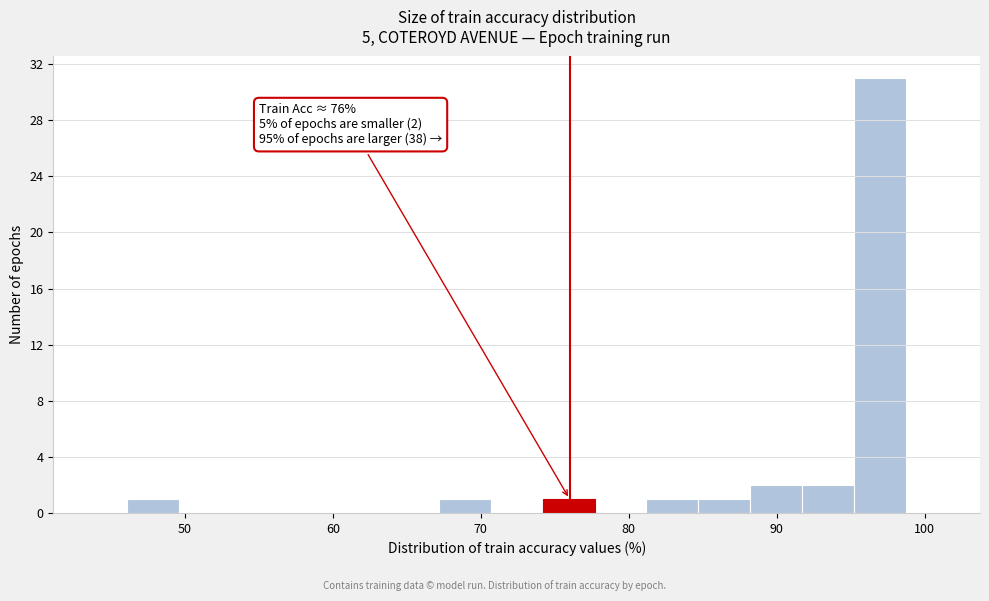

Around what value on the x-axis is the tallest bar? Give the approximate position of its centre, as read against the axis.

97